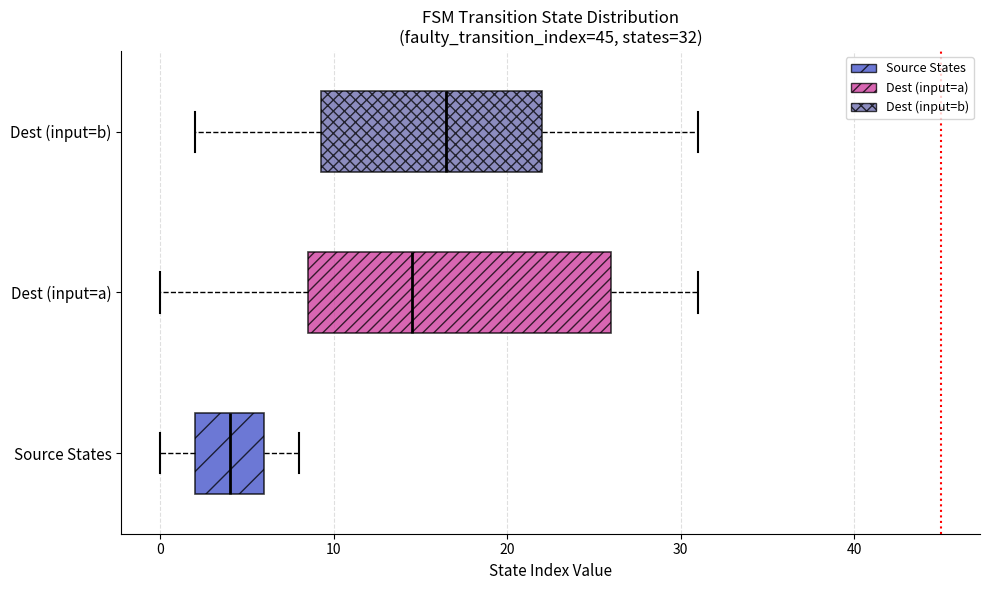

Comparing the boxes themselves (not the whiskers), which one is the widest?

Dest (input=a)